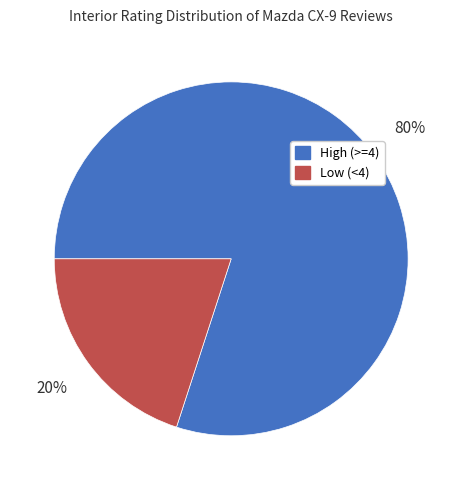

Is the sum of Low (<4) and High (>=4) greater than half?

Yes